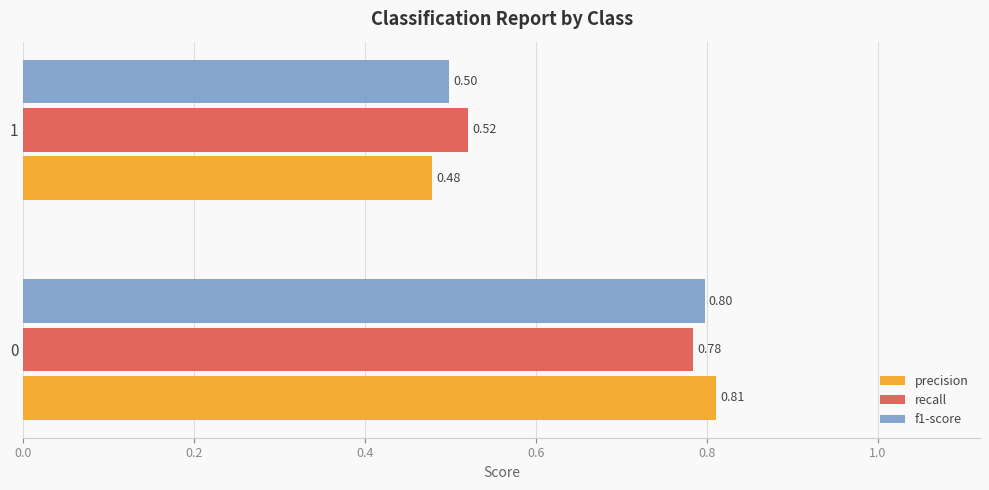

Is the value of f1-score at 0 greater than the value of recall at 1?

Yes